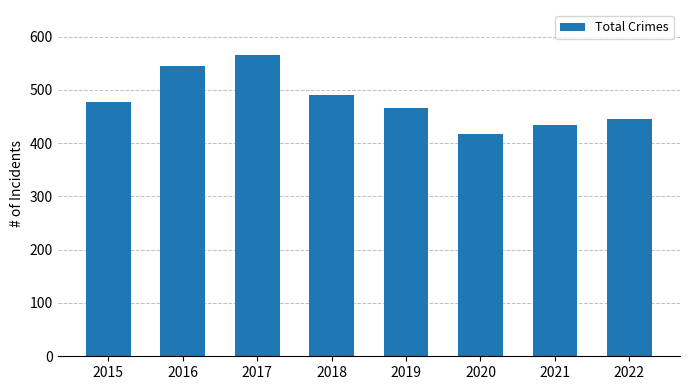

The chart shows a value of 152 at 2015. True or false?

False